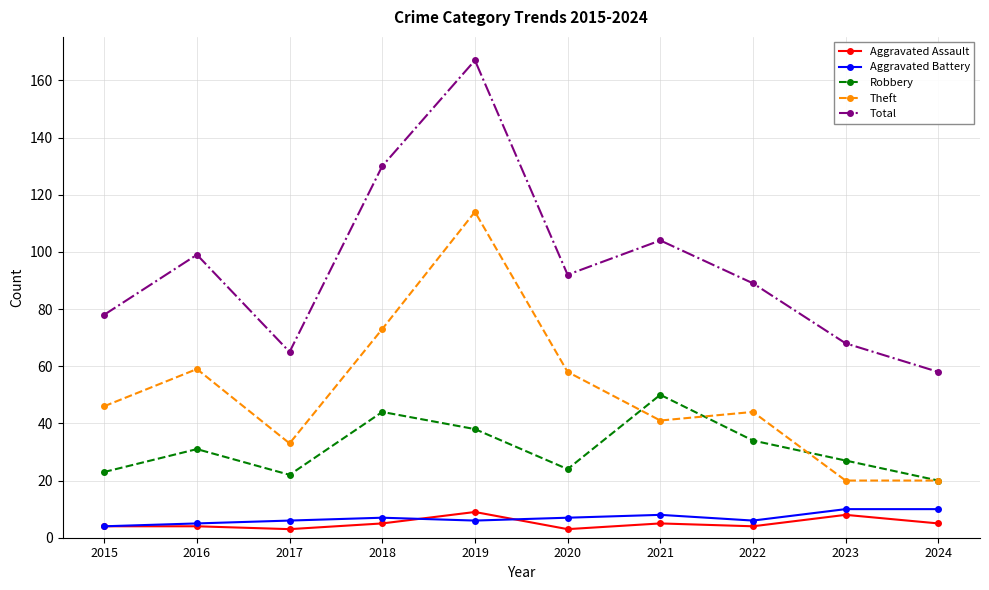

The value of Total at 2023 is 112. True or false?

False